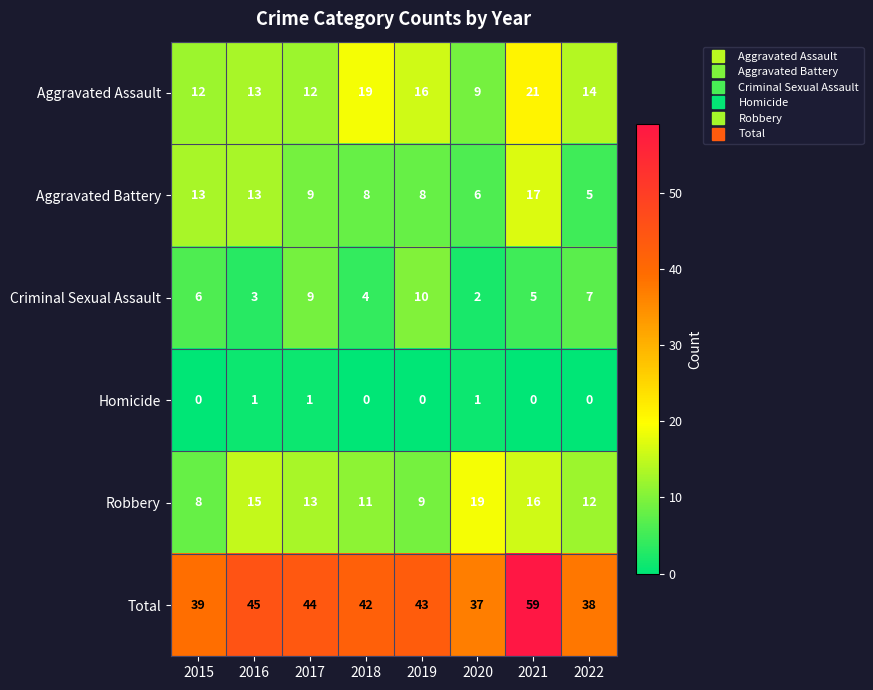

Which series has the largest range (max minus min)?

Total